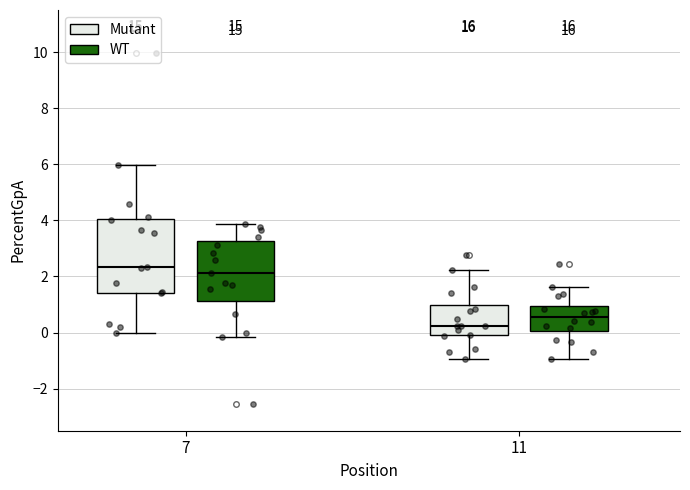

Where is the lower edge of the box for 7 (WT) on the y-axis? The values are not printed on the chart, so give them approximately, as read against the axis.

1.2